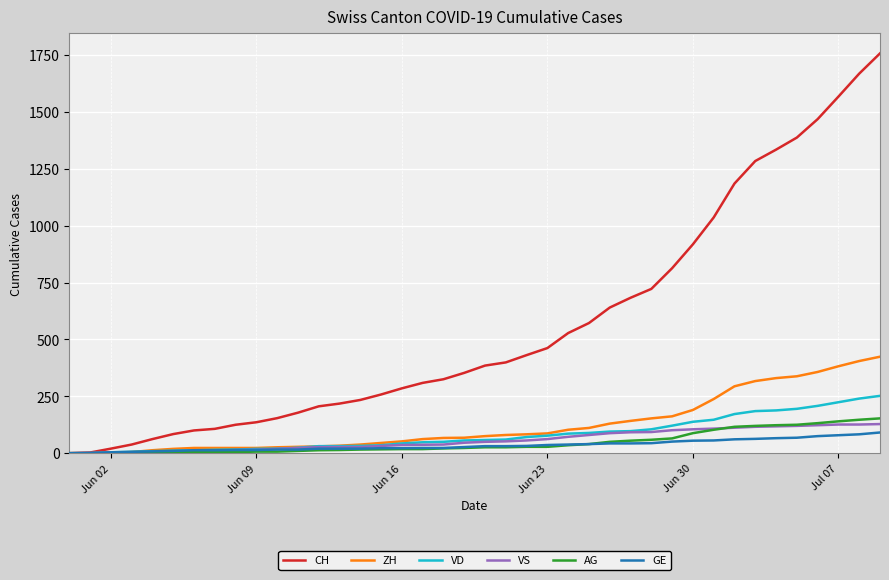

What is the highest value of the VD series?

252